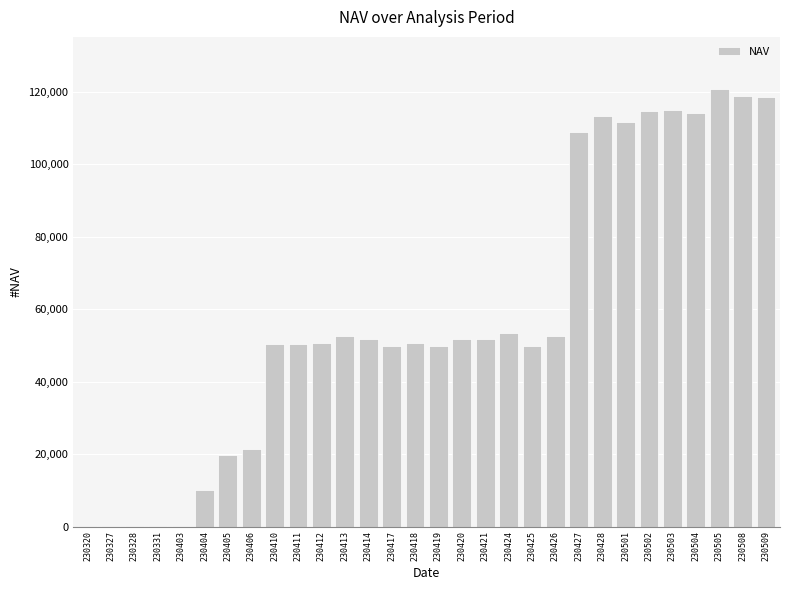

What is the greatest value displayed?

120669.1